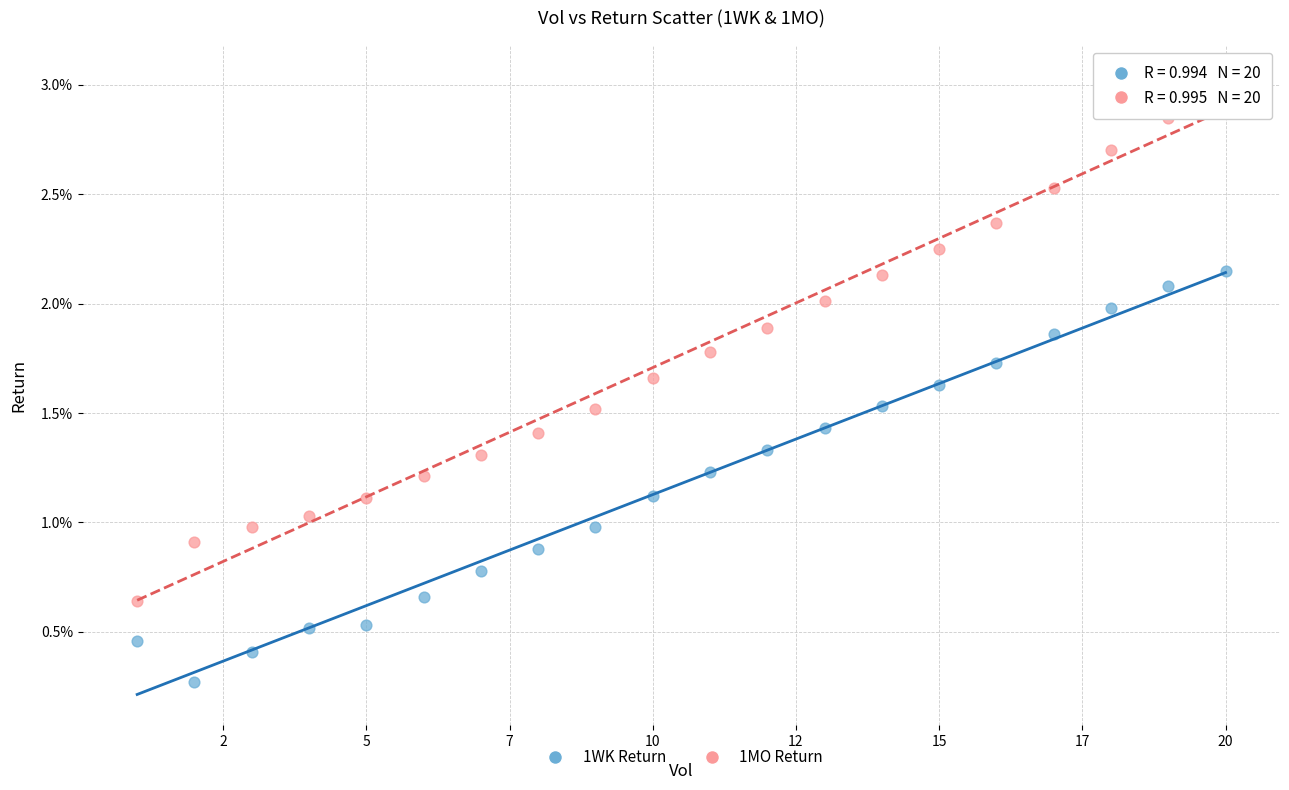

What are all the series names shown in the legend?

1WK Return, 1MO Return